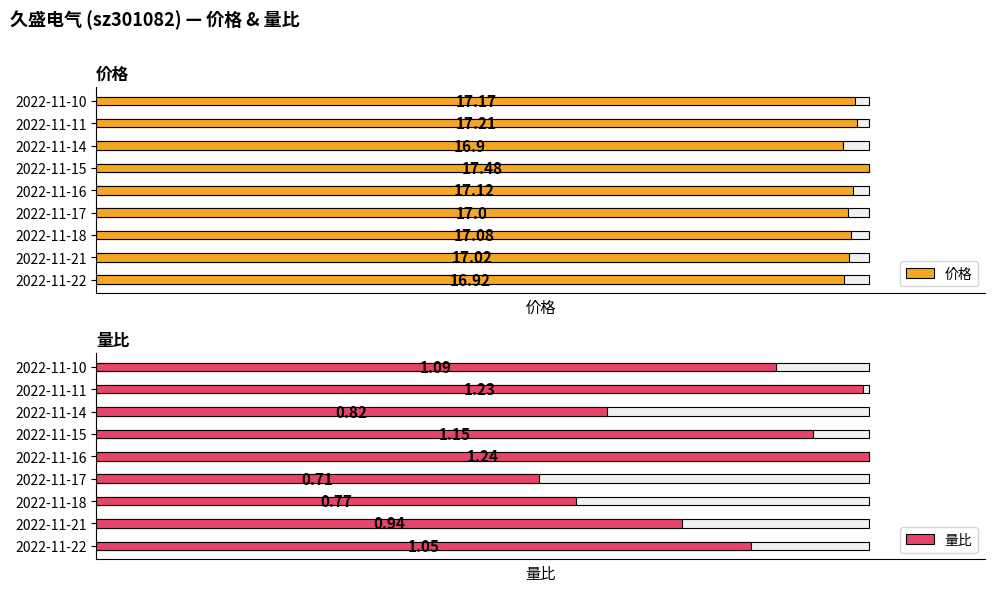

What are all the series names shown in the legend?

价格, 量比